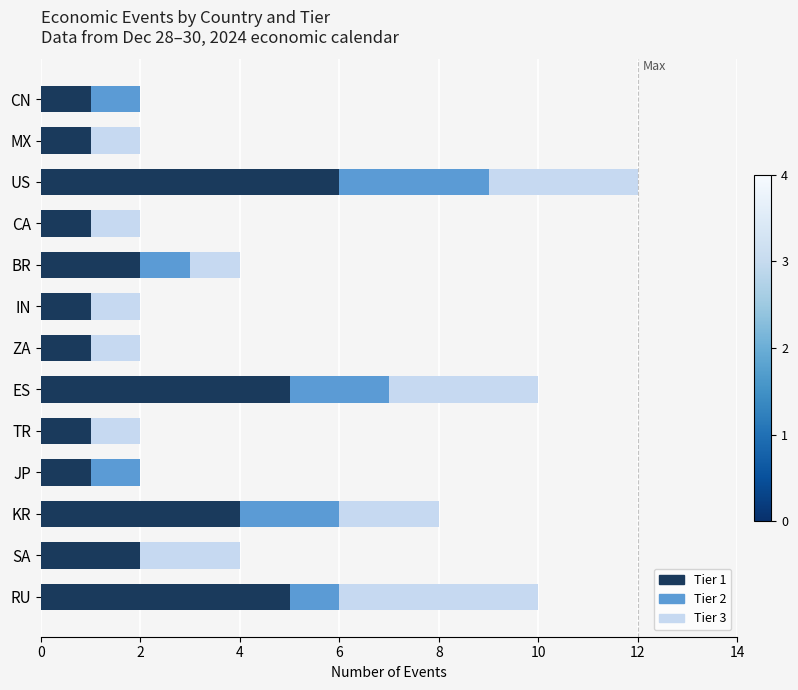

What are all the series names shown in the legend?

Tier 1, Tier 2, Tier 3